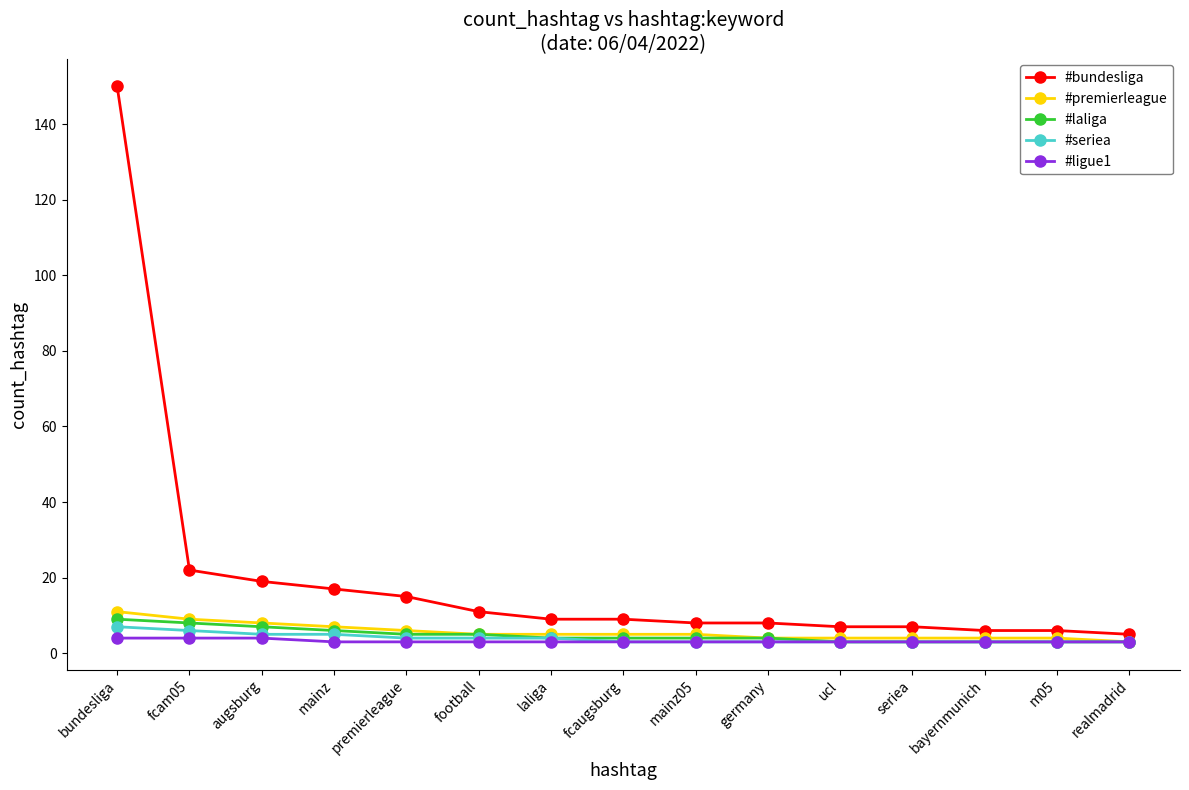

The value of #bundesliga at m05 is 6. True or false?

True